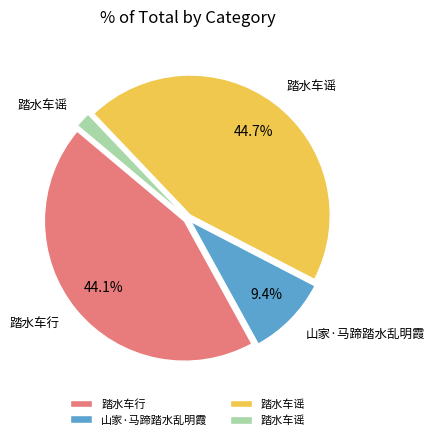

Is there any slice that represents more than half of the pie?

No